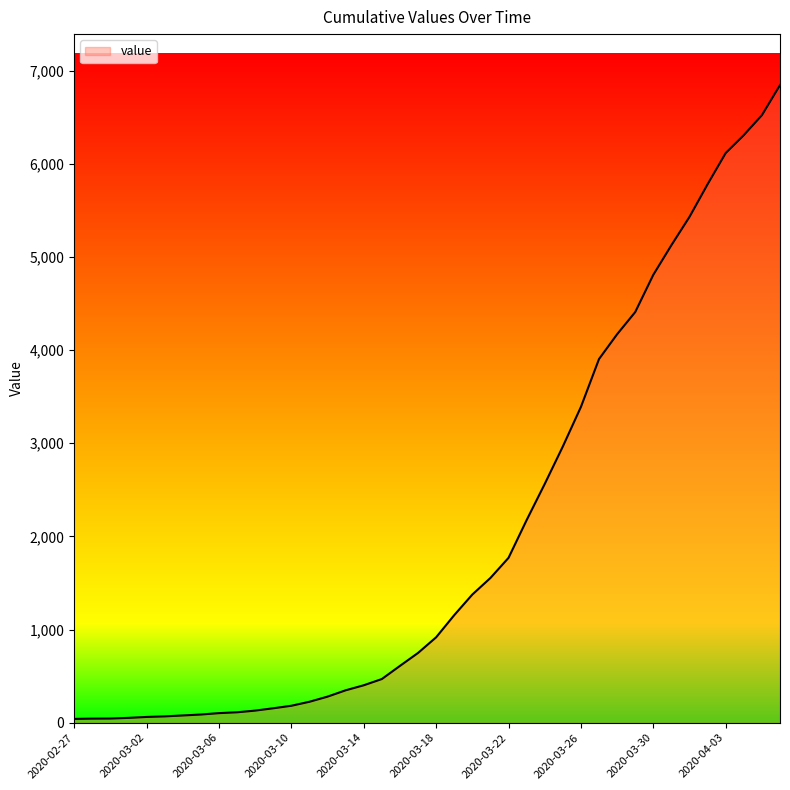

What is the difference between the maximum and minimum values?

6803